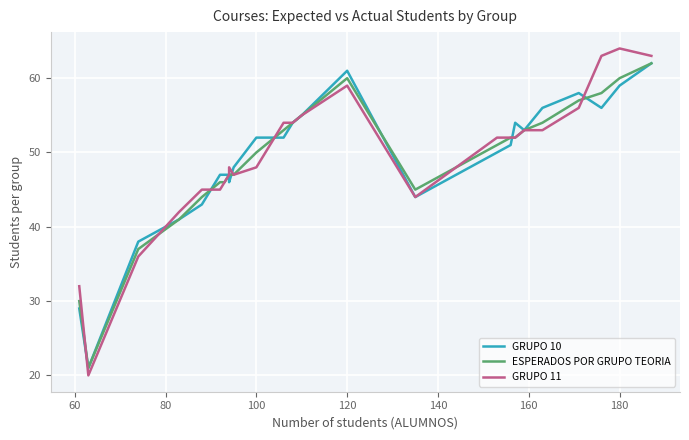

Is this an area chart (filled region under the line)?

No